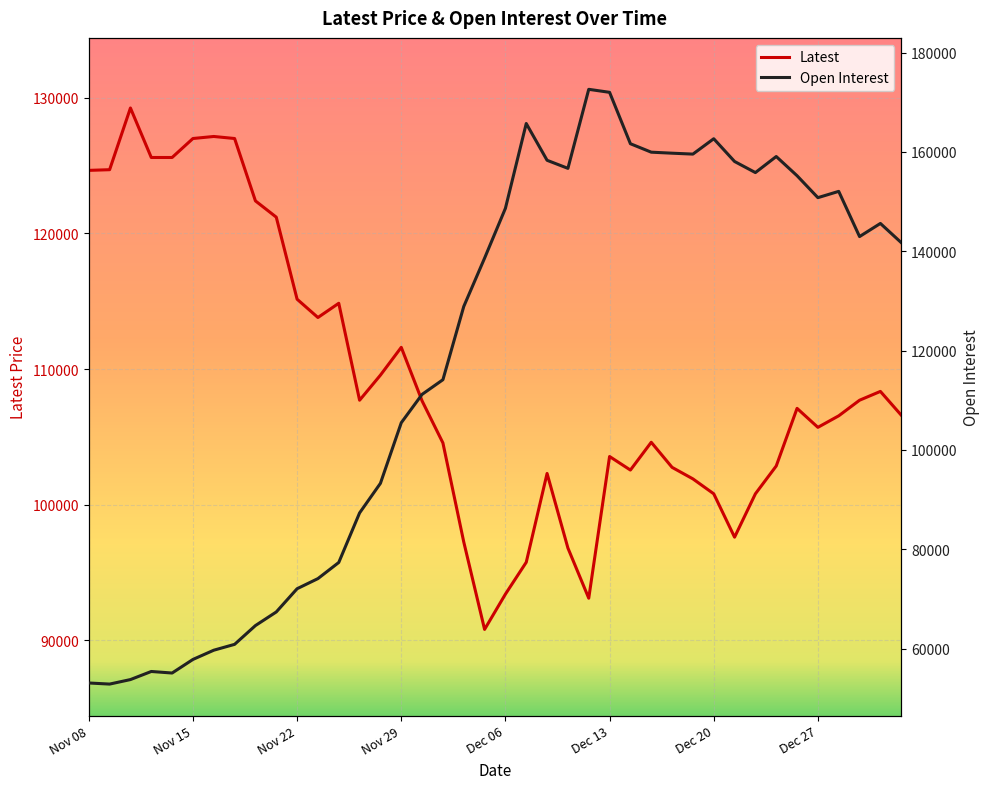

At which label does Open Interest first exceed 141743?

Dec 06